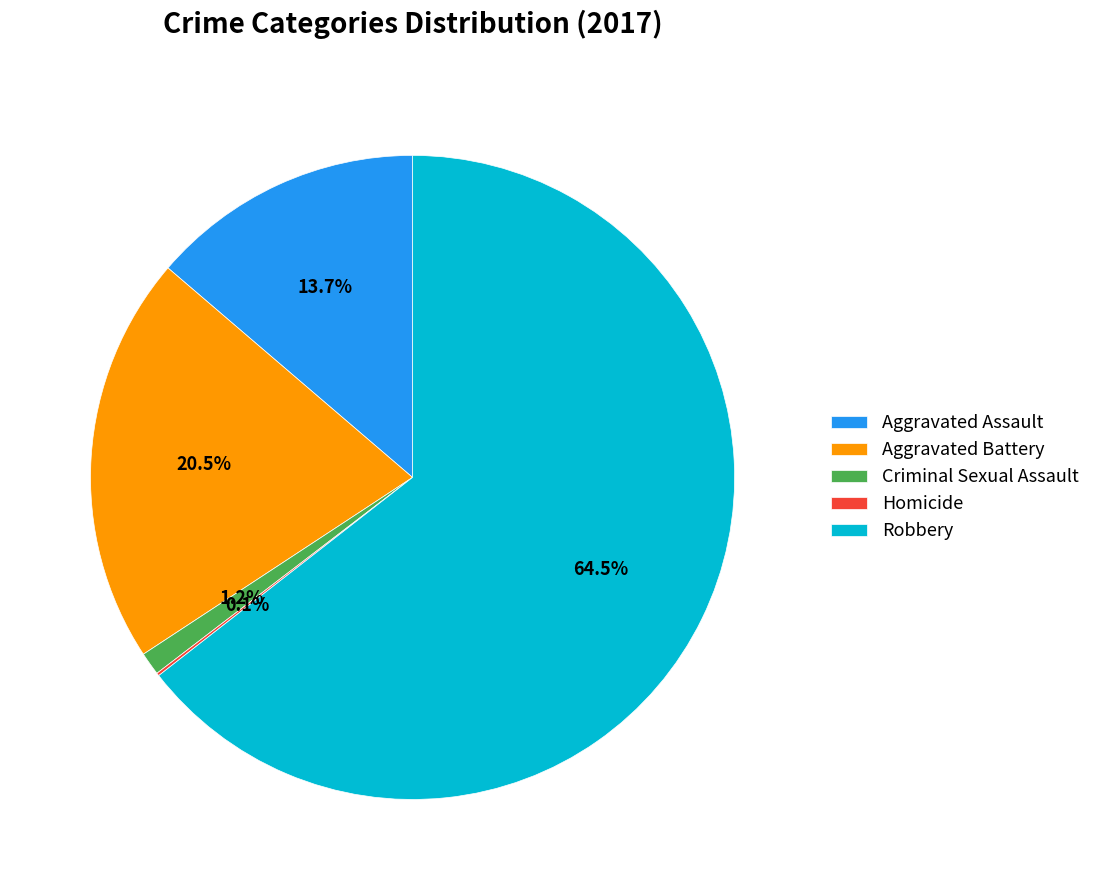

Is there any slice that represents more than half of the pie?

Yes